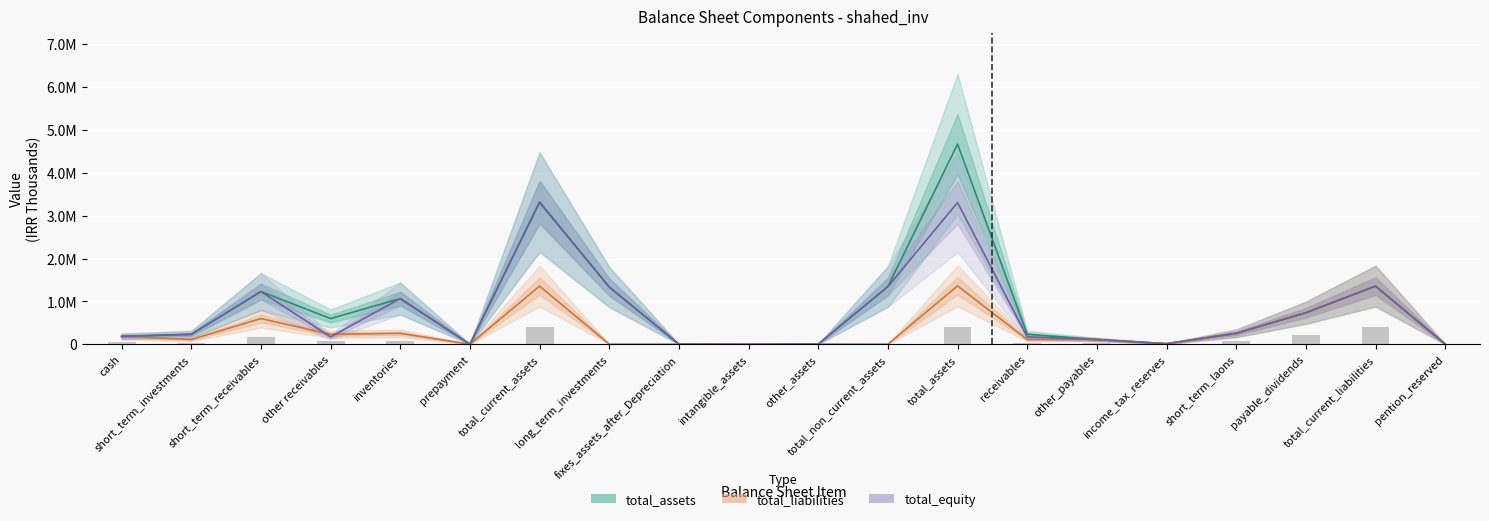

Reading right to left, list all the values displayed in this chart.

total_assets: 5065	1357444	736384	256866	15241	112768	234172	4666937	1346507	6737	216	4044	1335510	3320430	3199	1066476	601436	1230734	232697	185888
total_liabilities: 5065	1357444	736384	256866	15241	112768	112768	1362509	5065	6737	216	4044	5065	1357444	3199	256866	234172	601436	112768	185888
total_equity: 5065	1357444	736384	256866	15241	112768	173968	3304428	1346507	6737	216	4044	1335510	3304428	3199	1066476	173968	1230734	232697	185888